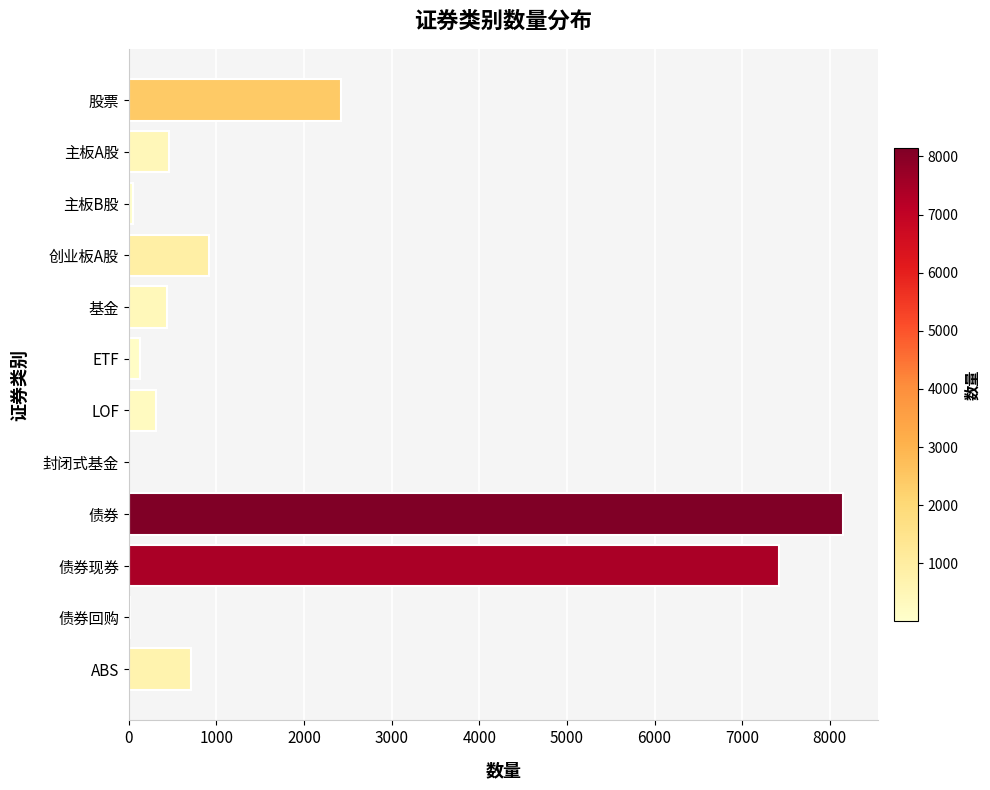

The value at ABS is 996. True or false?

False